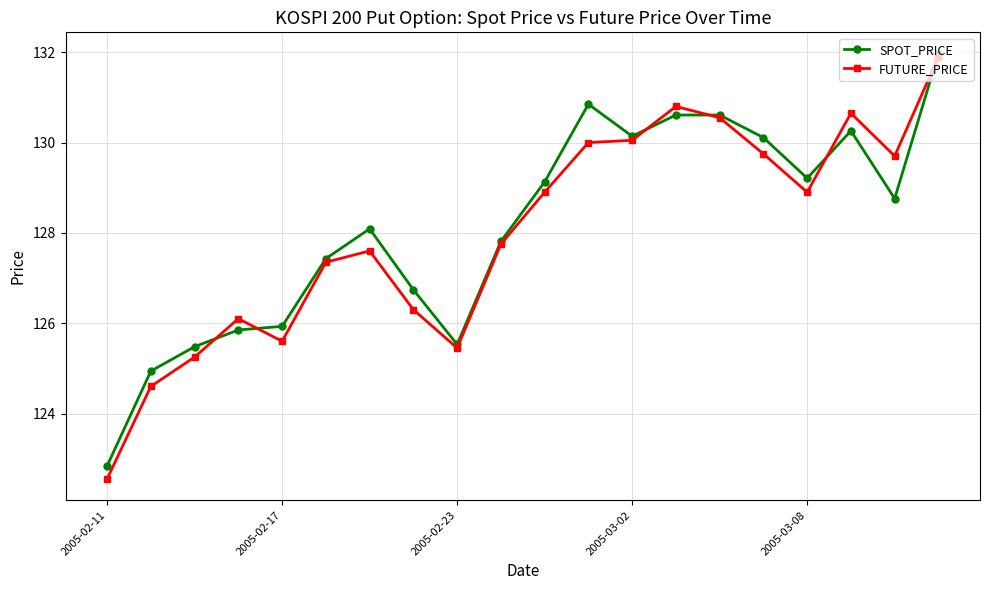

What is the value of the FUTURE_PRICE point at the 13th from the left?

130.1